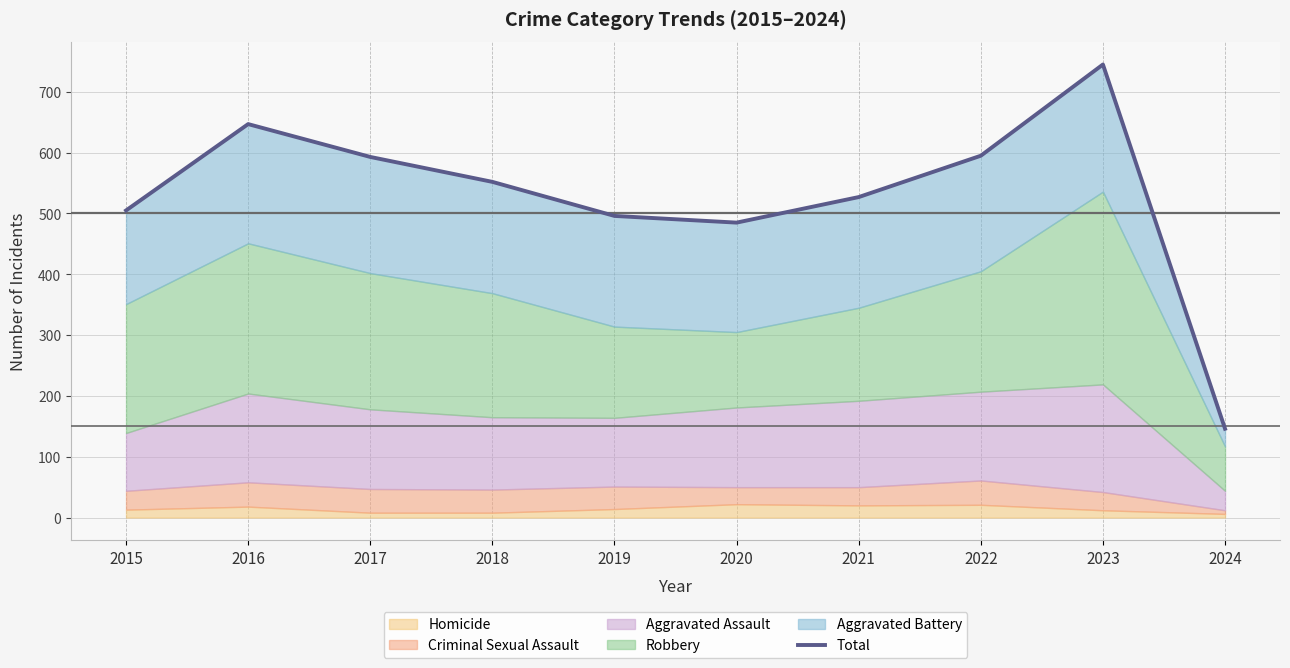

At which label is the value closest to 445?

2020